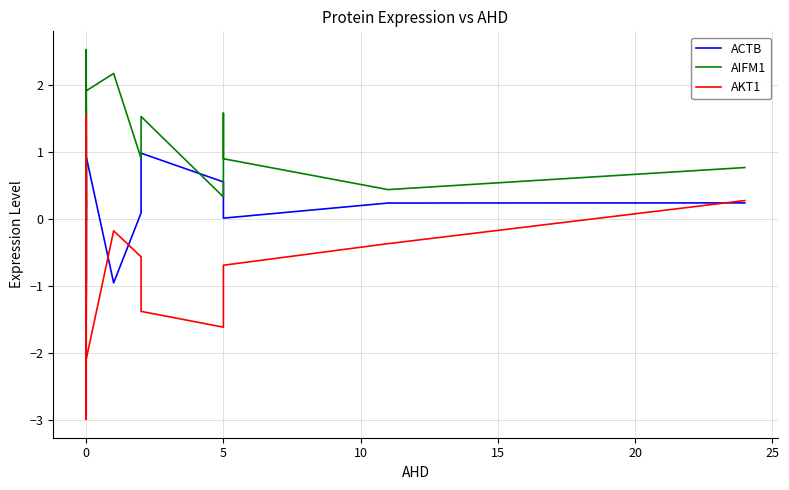

How many values in the ACTB series are below 0?

5